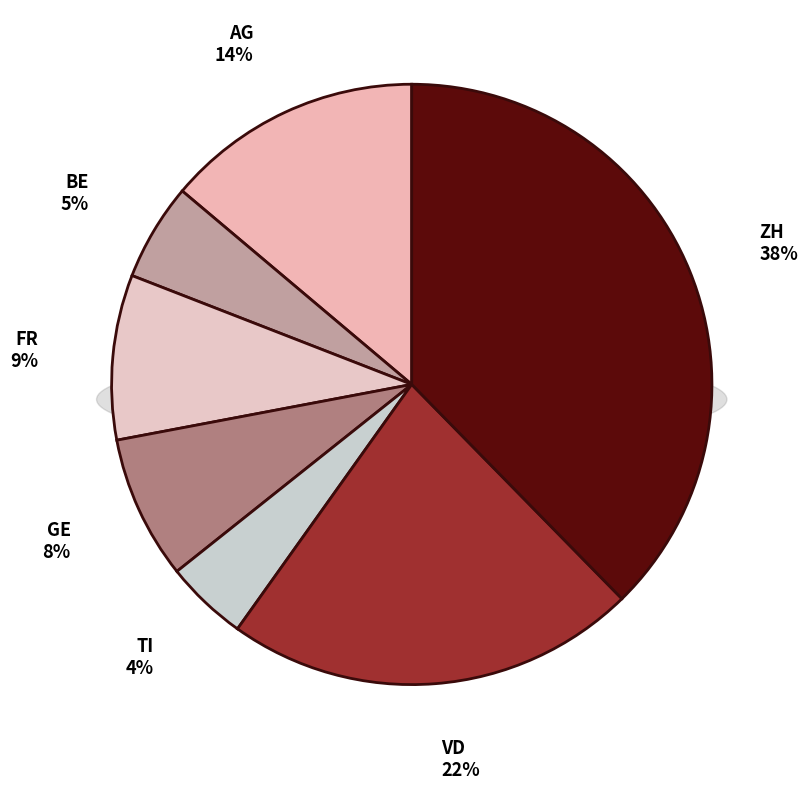

Is 2020-06-12 the majority of the pie?

No